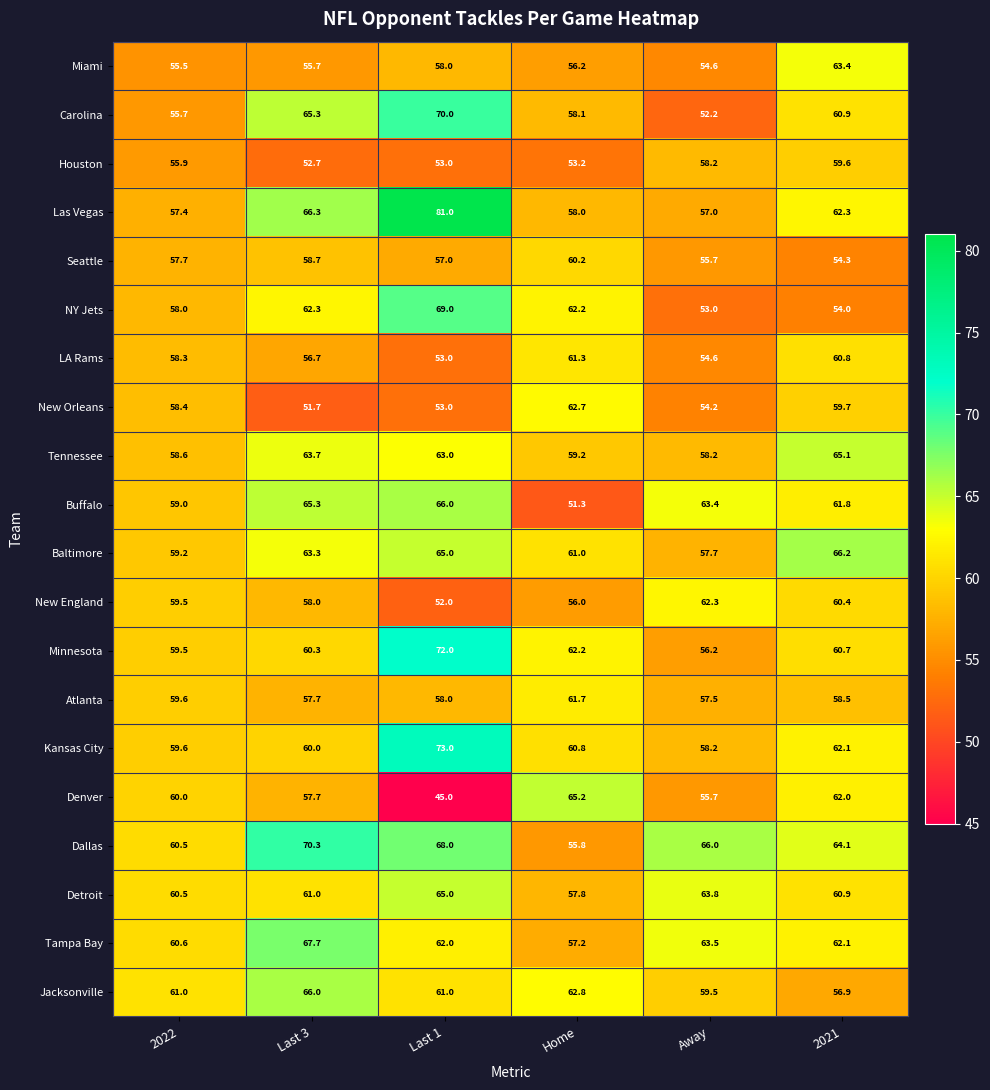

At which category does the chart reach its peak across all series?

Last 1